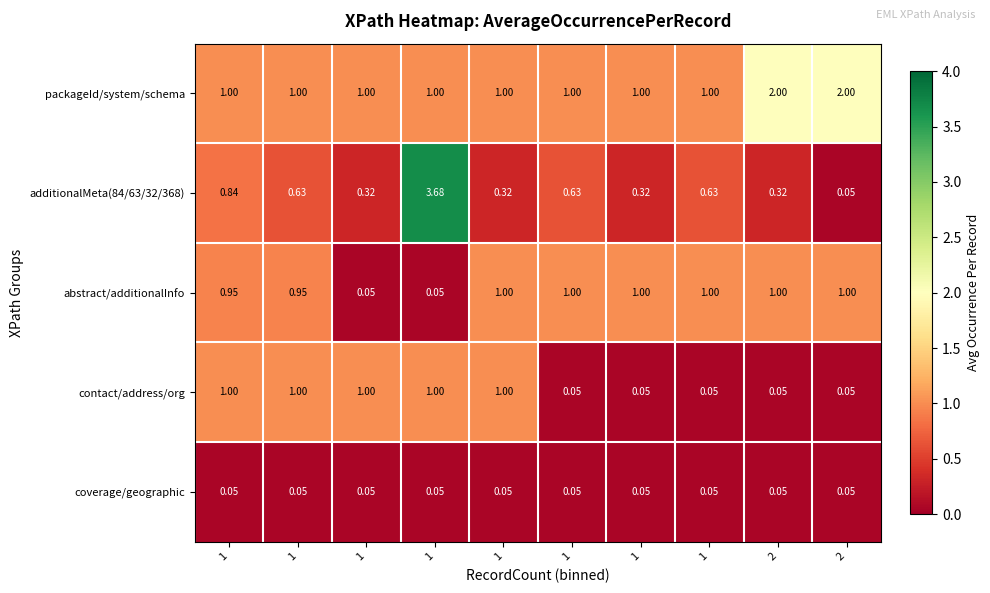

How many values in the packageId/system/schema series exceed 1?

2